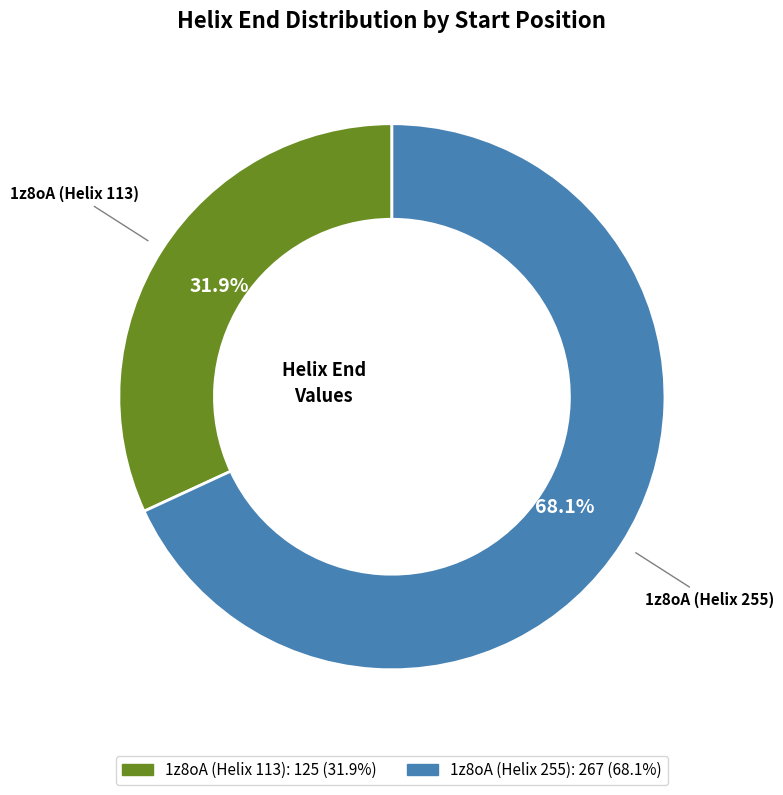

Is there any slice that represents more than half of the pie?

Yes